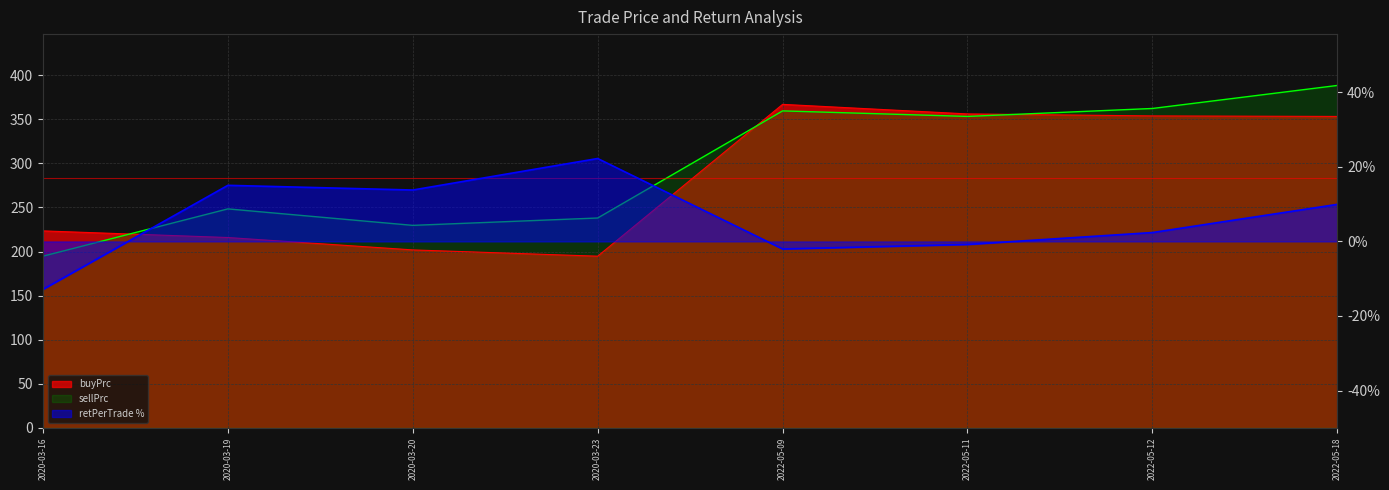

At how many categories does at least one series exceed 6?

8